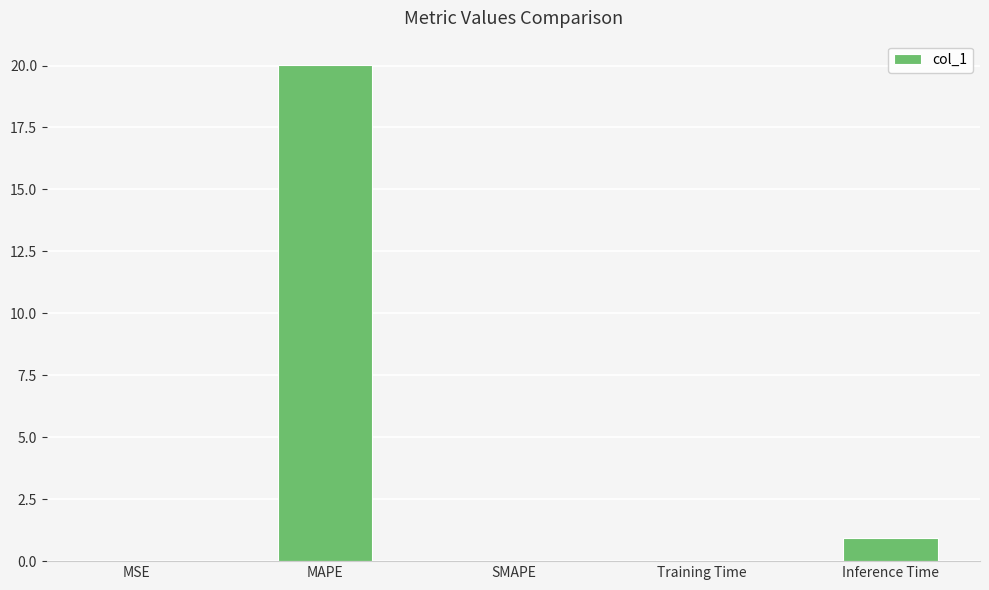

Which category has the highest value across all series?

MAPE